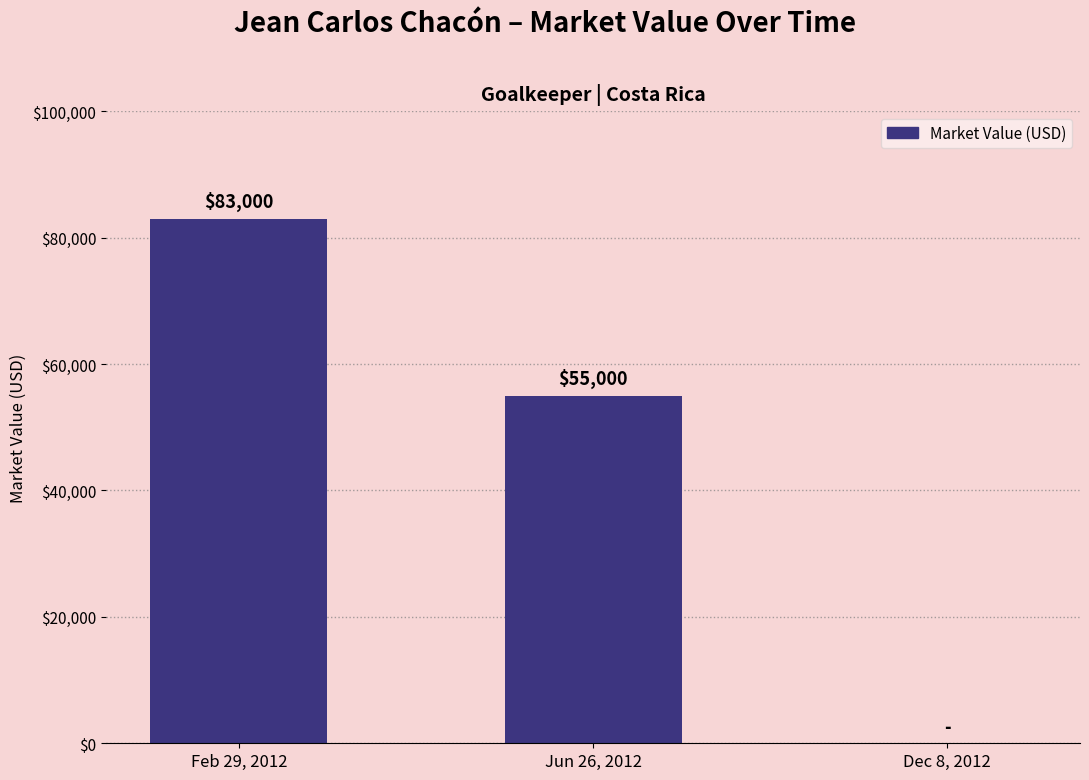

Reading left to right, transcribe all the data shown in this chart.

Feb 29, 2012=83000	Jun 26, 2012=55000	Dec 8, 2012=0